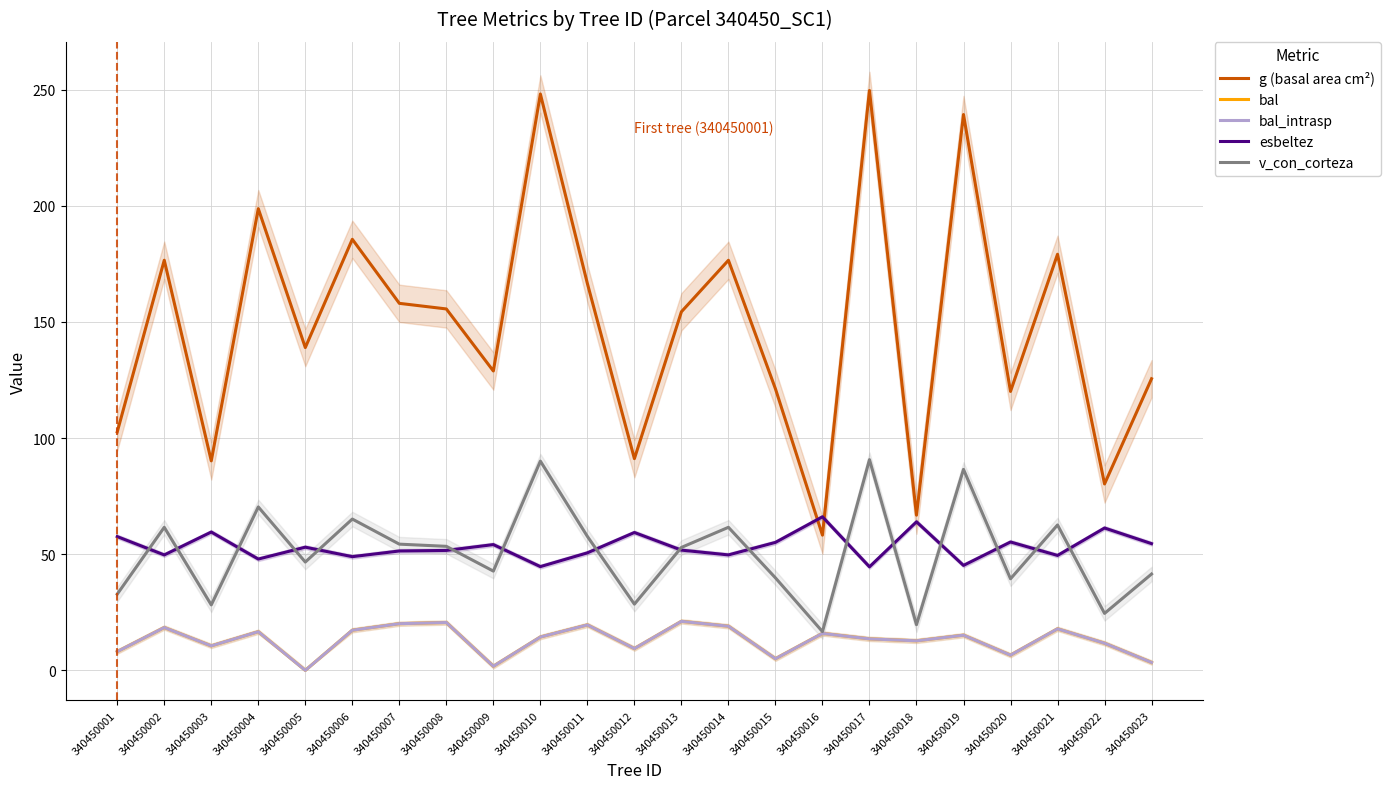

Which category has the lowest value across all series?

340450005